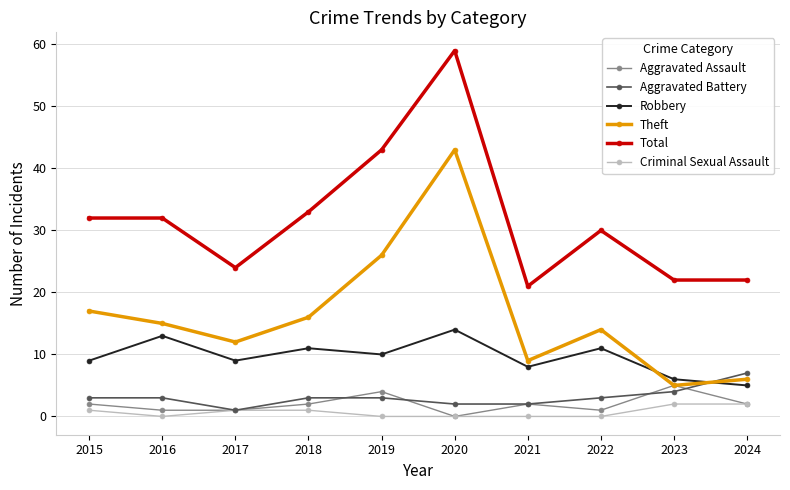

True or false: Criminal Sexual Assault and Robbery cross at least once.

False